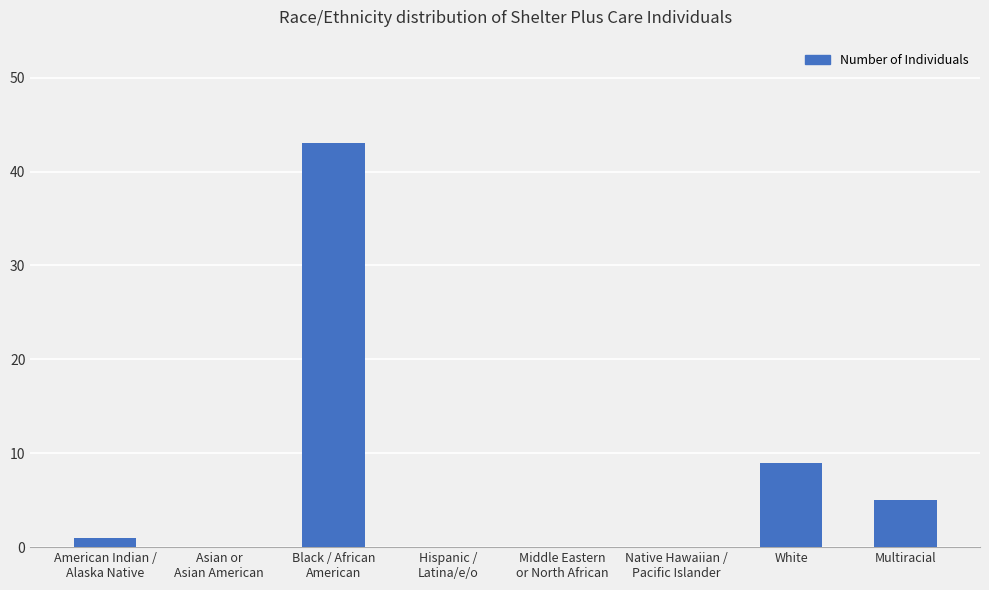

What is the maximum value shown in the chart?

43